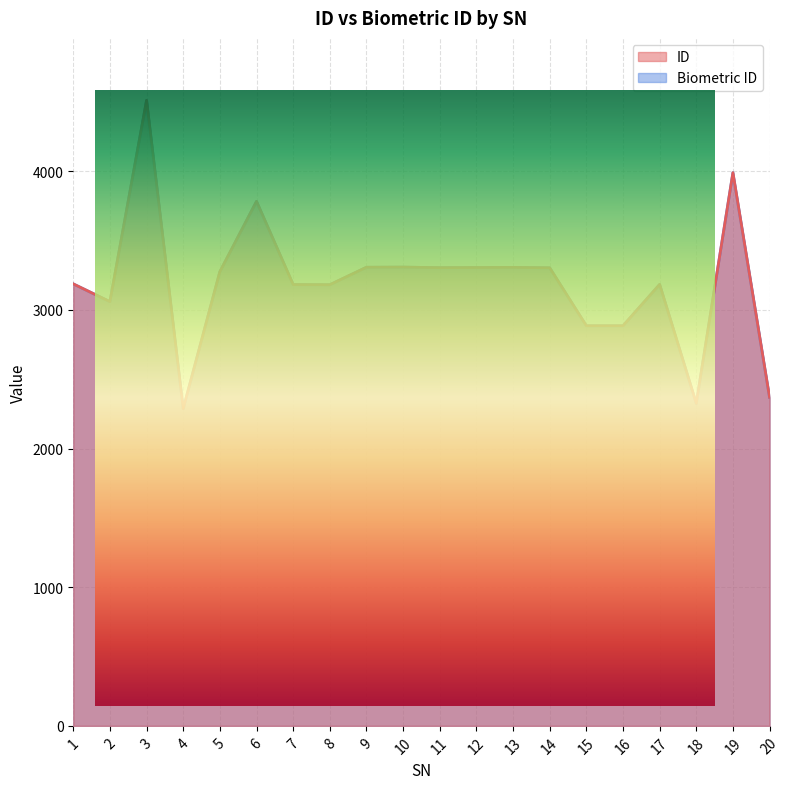

Which category has the lowest value in the Biometric ID series?

4